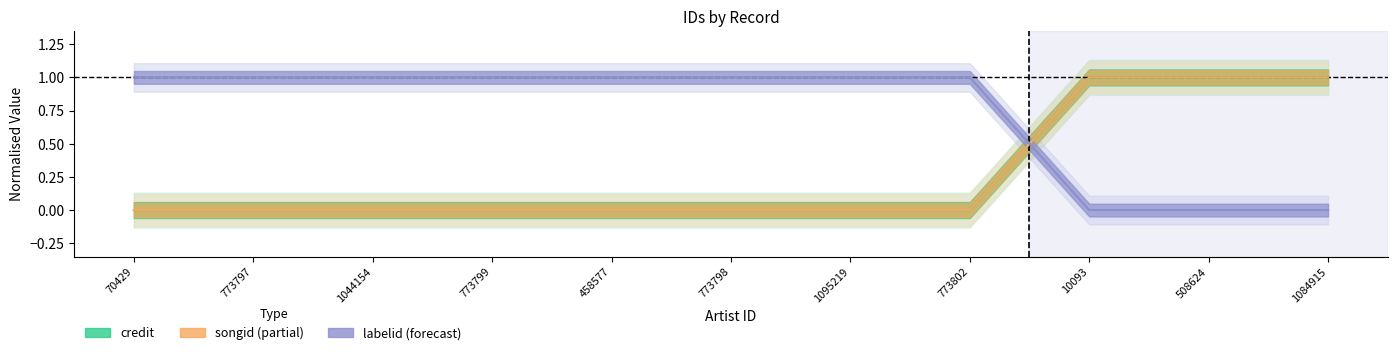

What position from the right is 508624?

2